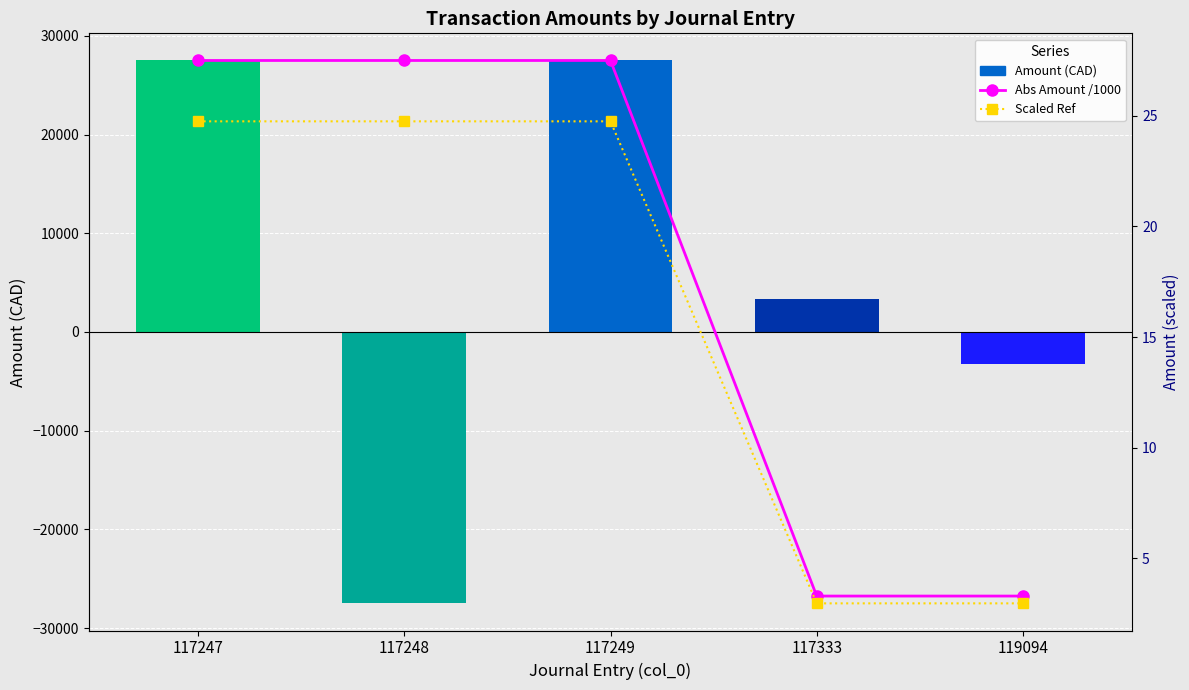

What is the value of the Scaled Ref bar at the 3rd from the left?

24.8